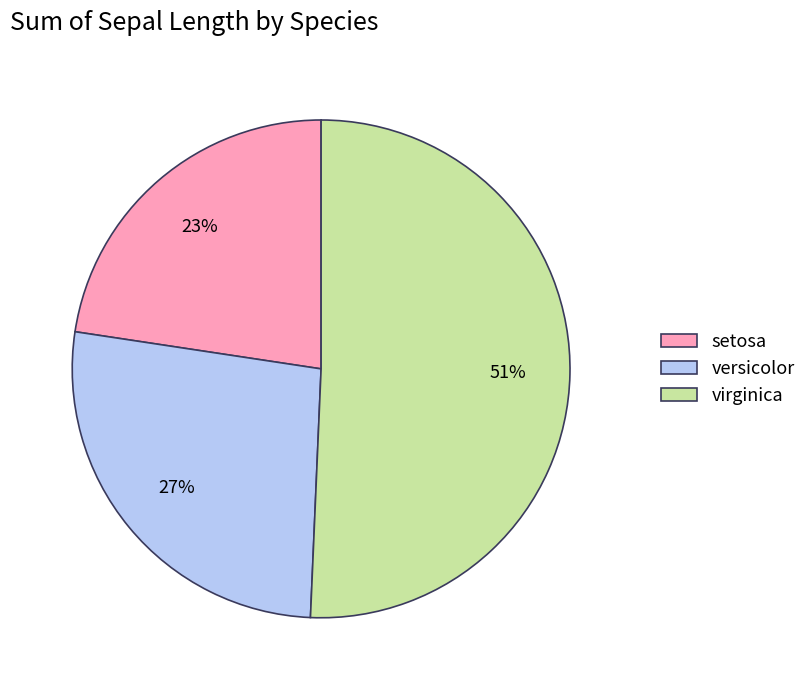

Does any single category account for the majority?

Yes